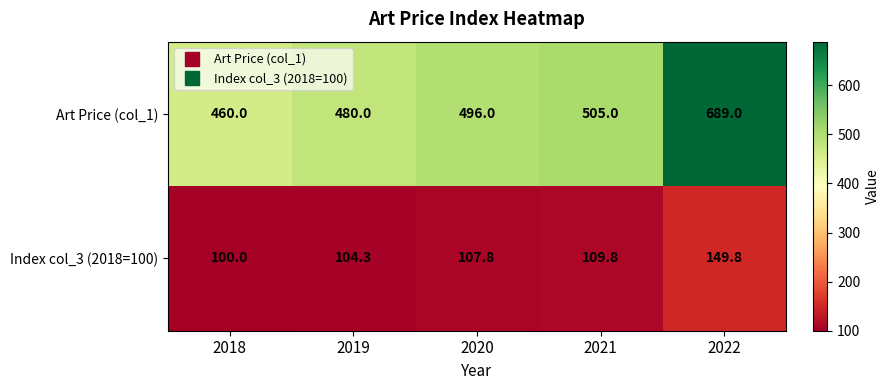

What is the difference between the maximum and minimum values in the Art Price (col_1) series?

229.0